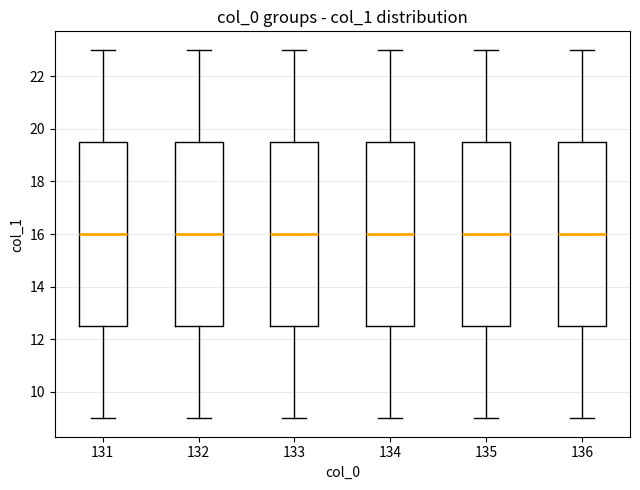

Reading left to right, transcribe this box plot: for each box, give where its median line is, the range the box spans, and where its two whiskers end, as read against the y-axis. The values are not printed on the chart, so give them approximately, as read against the axis.

131: median 16.0, box 12.6 to 19.6, whiskers 9.0 to 23.0
132: median 16.0, box 12.6 to 19.6, whiskers 9.0 to 23.0
133: median 16.0, box 12.6 to 19.6, whiskers 9.0 to 23.0
134: median 16.0, box 12.6 to 19.6, whiskers 9.0 to 23.0
135: median 16.0, box 12.6 to 19.6, whiskers 9.0 to 23.0
136: median 16.0, box 12.6 to 19.6, whiskers 9.0 to 23.0